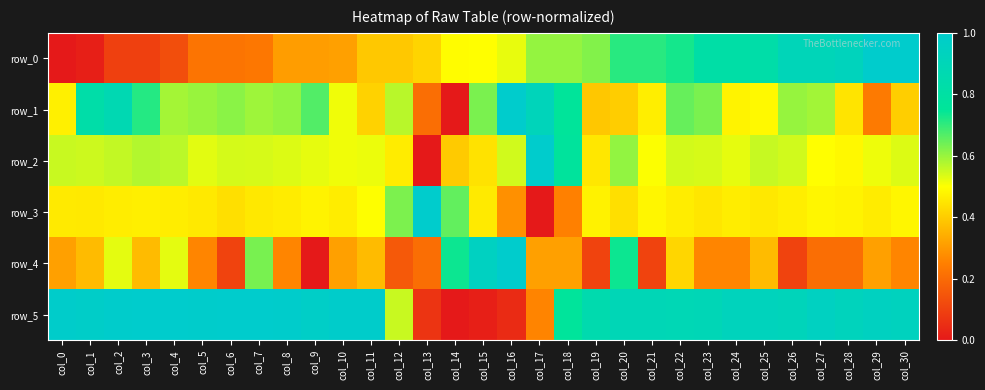

Is it true that row_0 equals 1.1 at col_23?

False